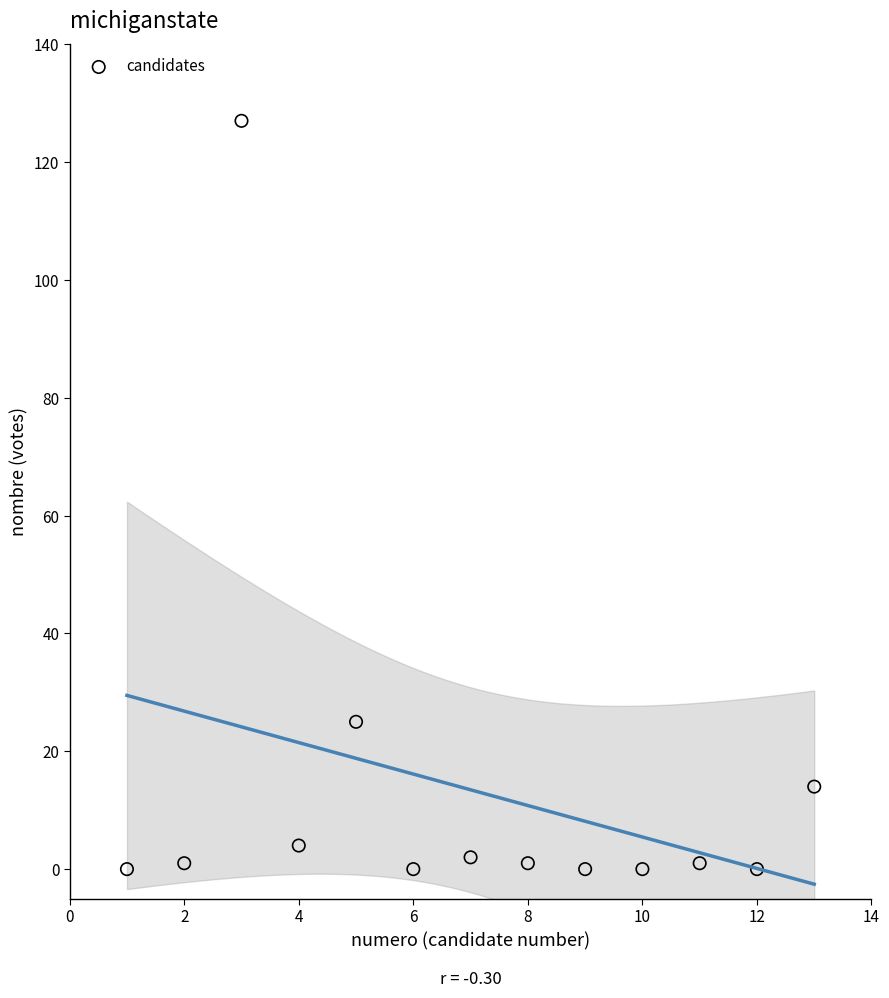

What Y value in the scatter plot is closest to 63?

25